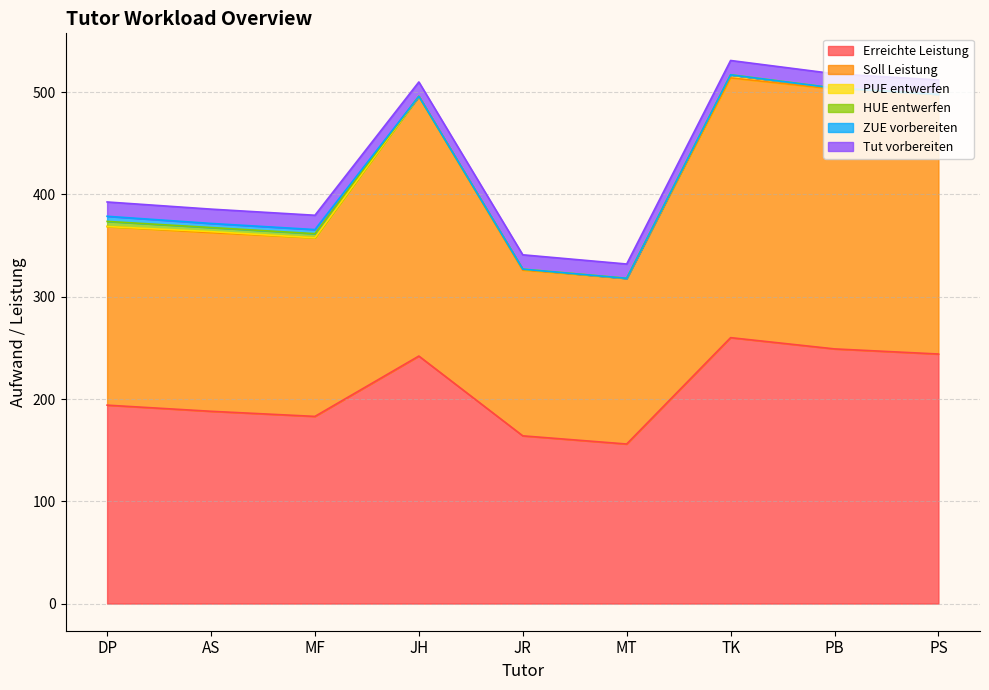

How many data points does each series have?

9